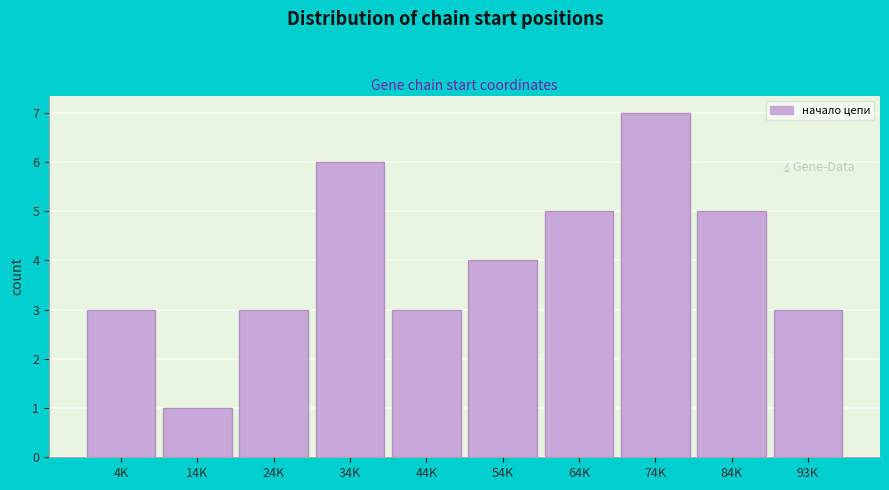

Reading left to right, extract all data points from this chart.

3	1	3	6	3	4	5	7	5	3